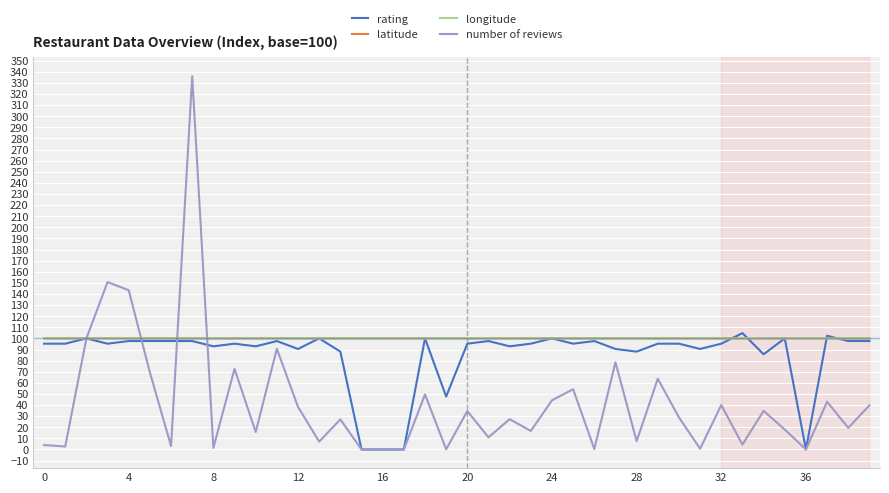

Which series has the largest range (max minus min)?

number of reviews